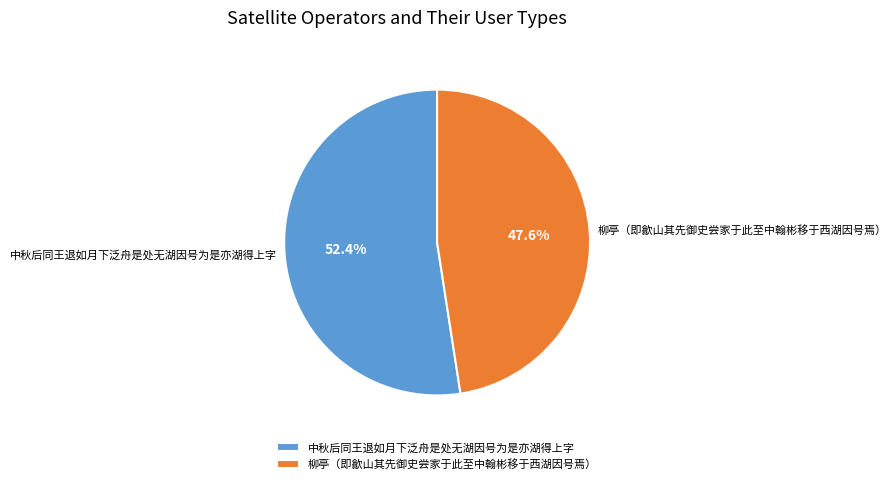

What is the smallest slice in the pie chart?

柳亭（即歙山其先御史尝家于此至中翰彬移于西湖因号焉）